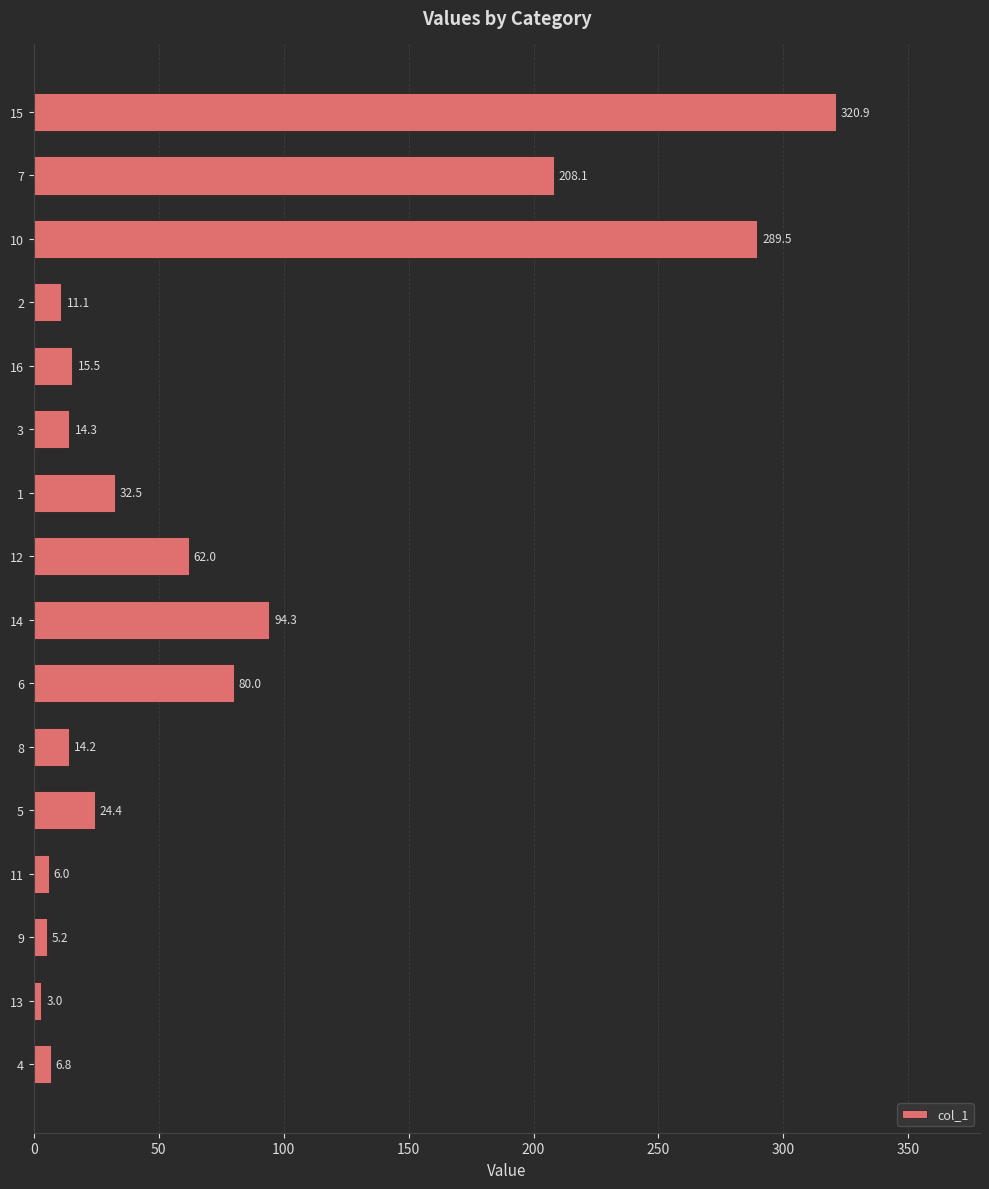

Are the bars grouped side by side (vs. stacked)?

No